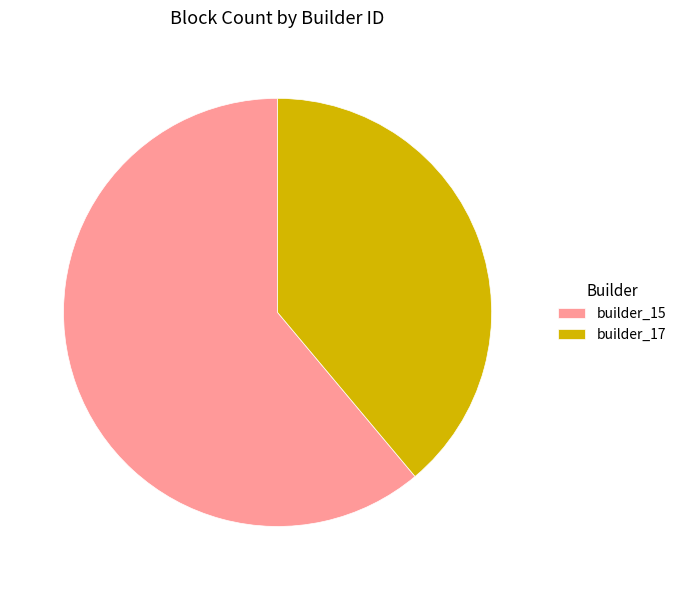

True or false: builder_15 accounts for 68% of the total.

False